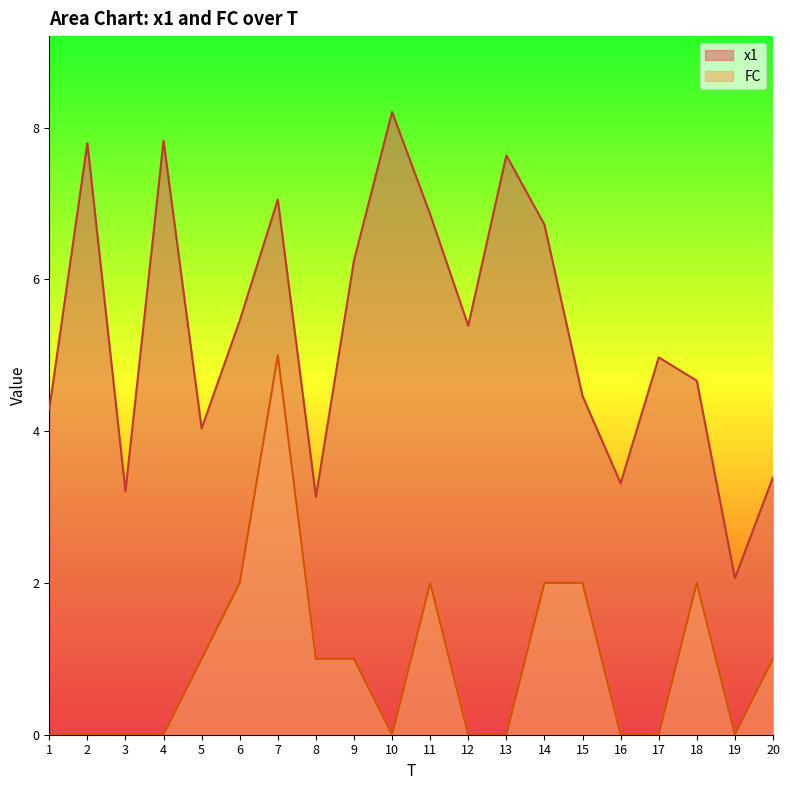

How many series are shown in this chart?

2